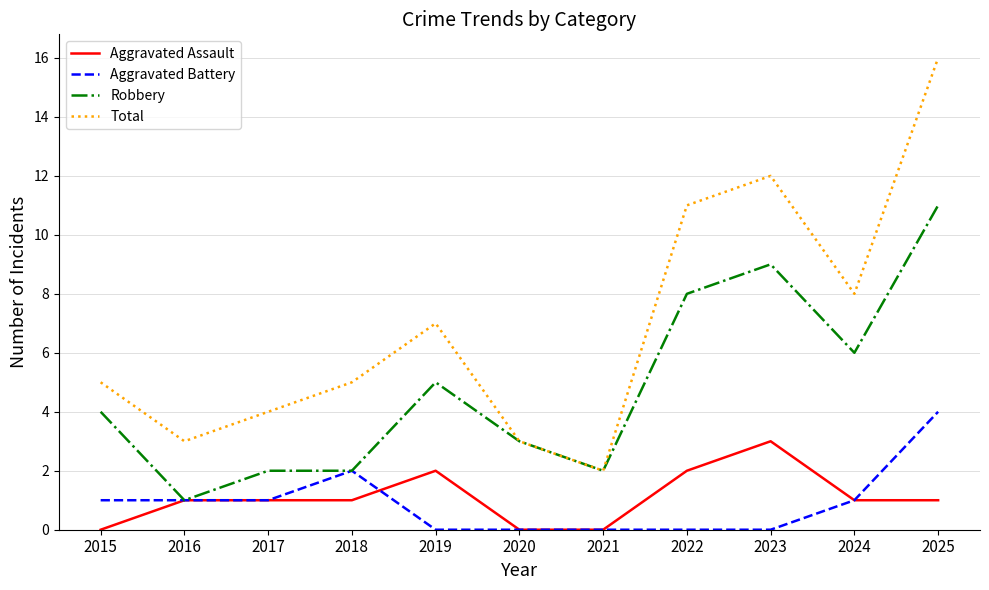

True or false: Robbery has more than 0 points higher than both neighbors.

True